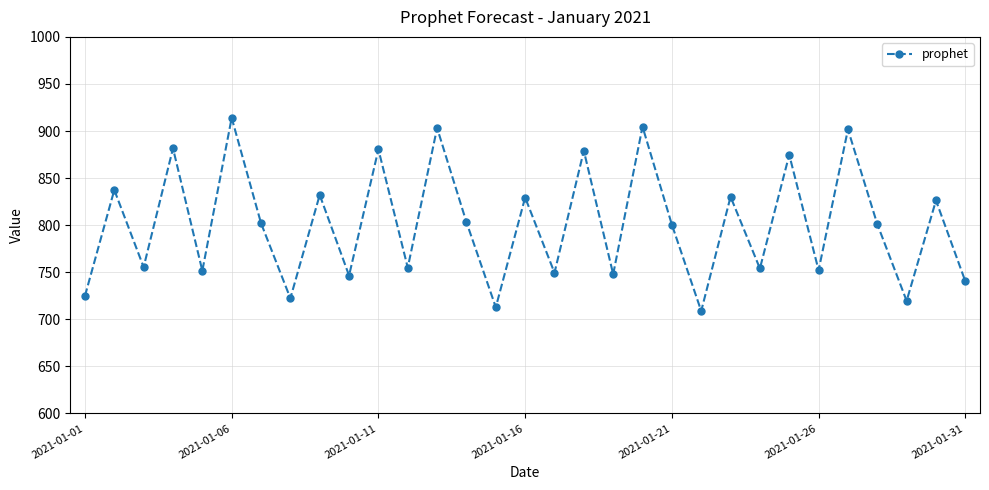

How many interior local peaks (higher than both neighbors) does the data have?

13